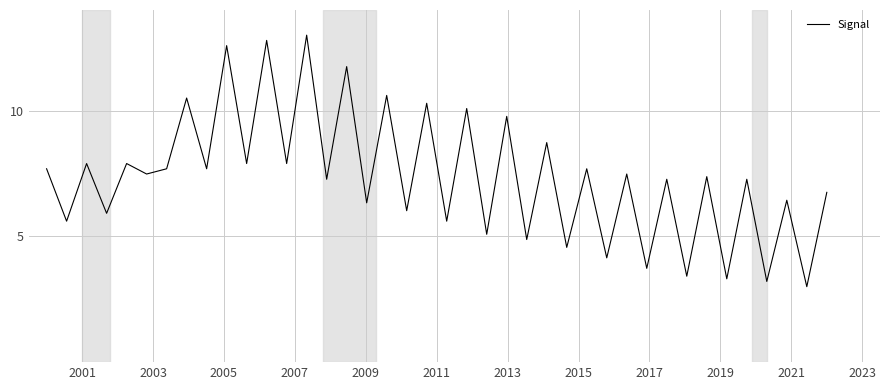

What is the maximum value shown in the chart?

13.0